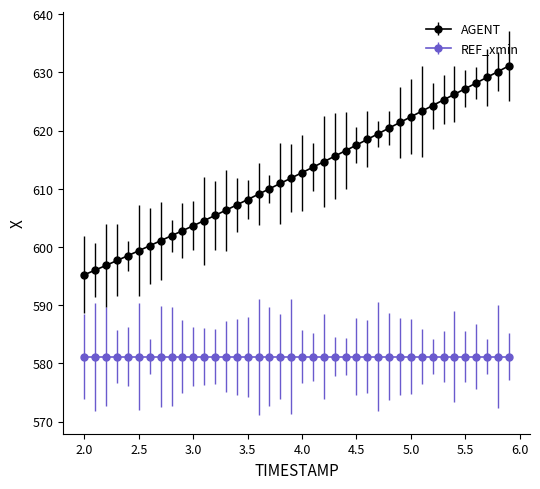

Which series has the widest spread of values?

AGENT